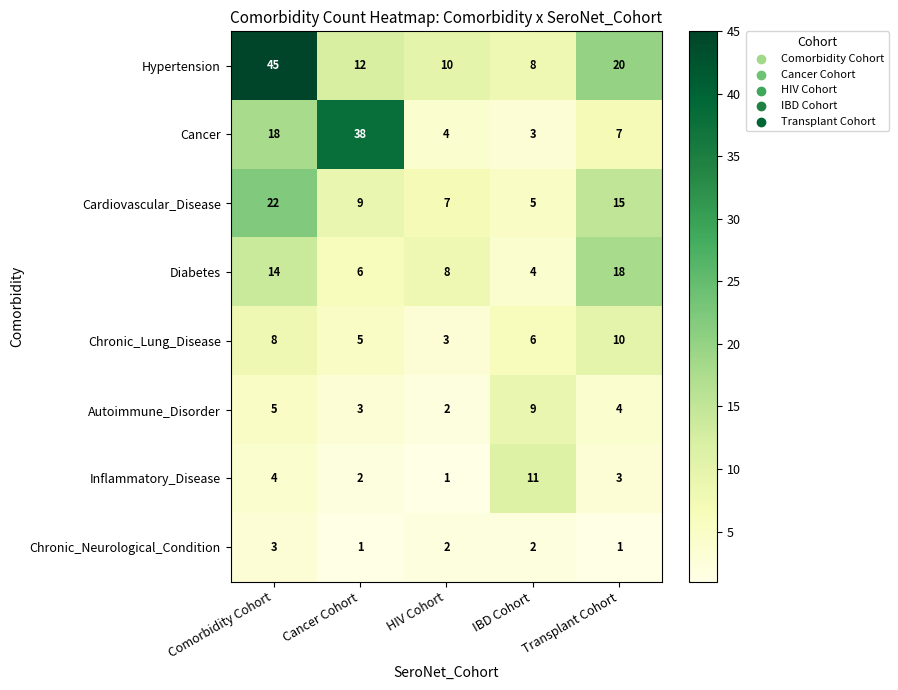

How many categories are shown in the chart?

5